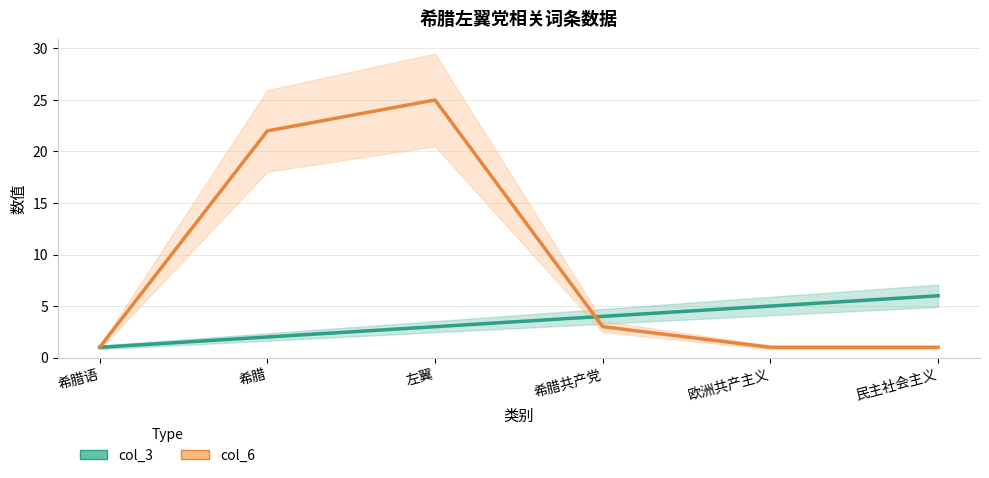

Rank the categories by col_6 value from highest to lowest.

左翼, 希腊, 希腊共产党, 希腊语, 欧洲共产主义, 民主社会主义